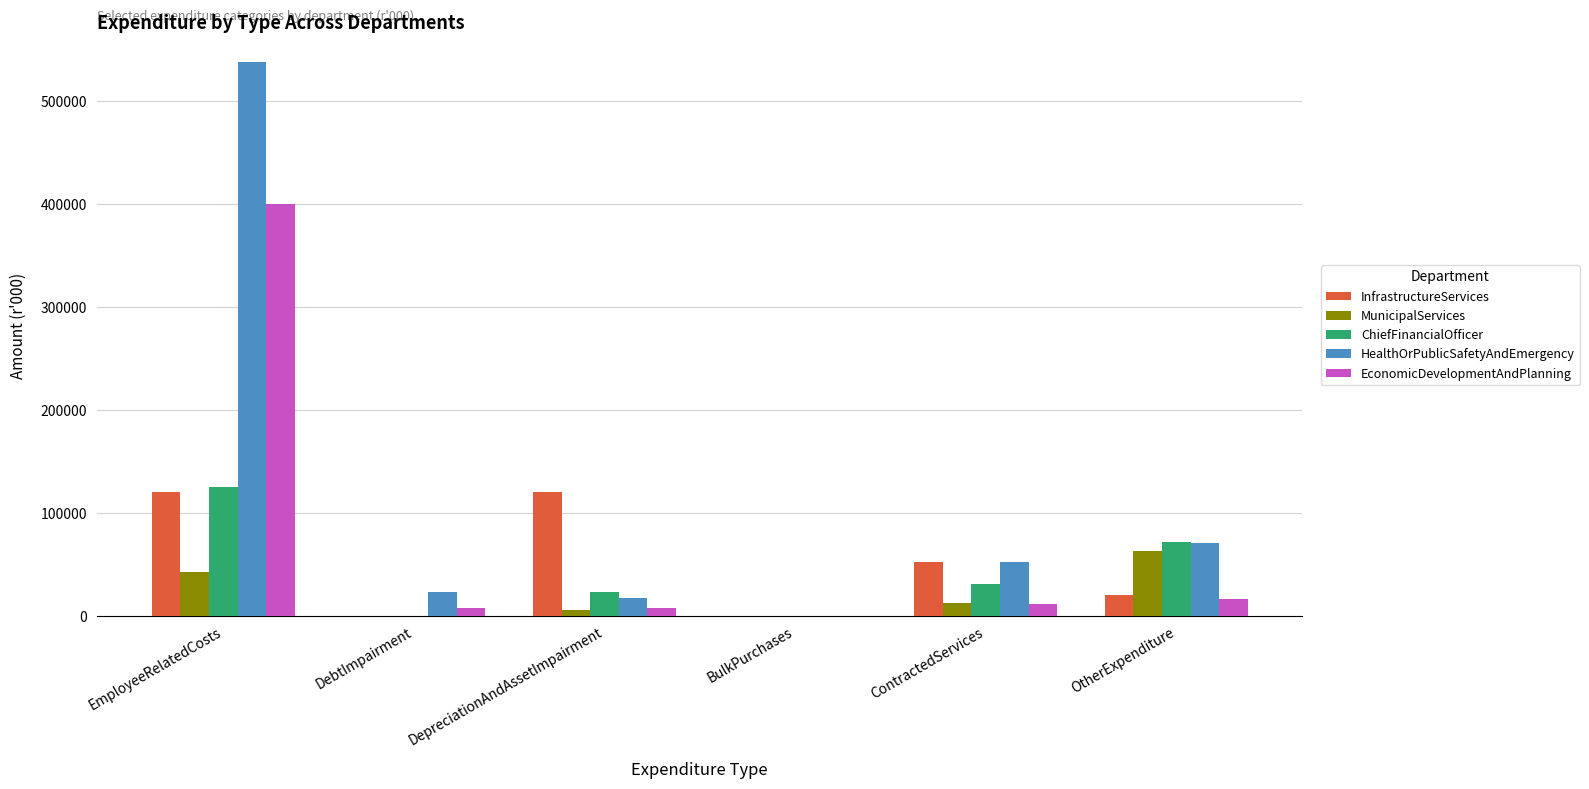

Where is EconomicDevelopmentAndPlanning nearest to the value 200119?

OtherExpenditure